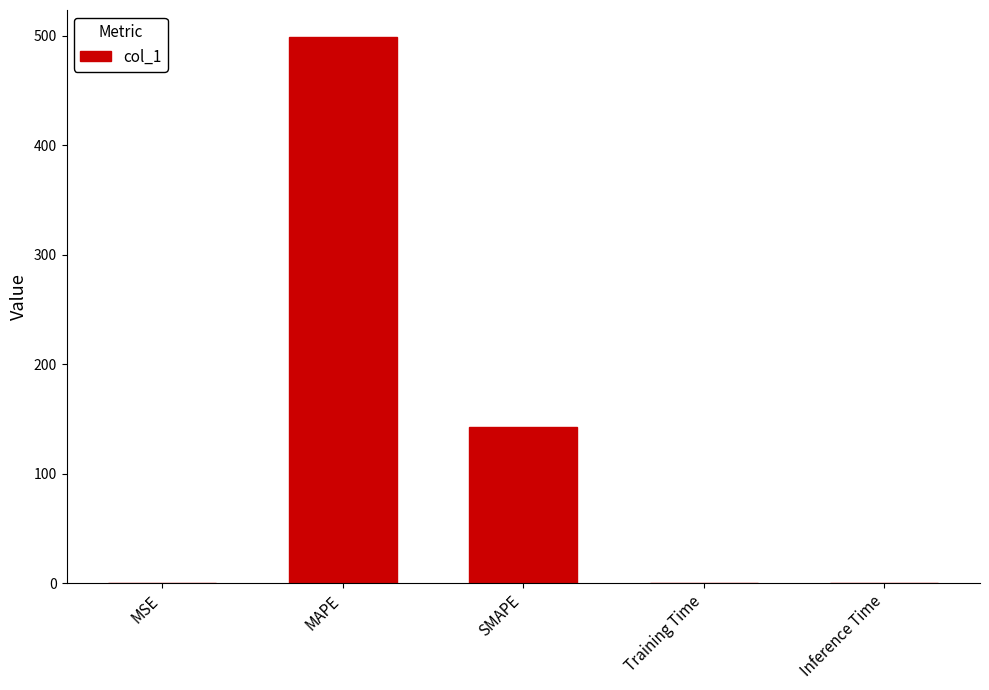

What is the difference between the values at MAPE and Inference Time?

498.5